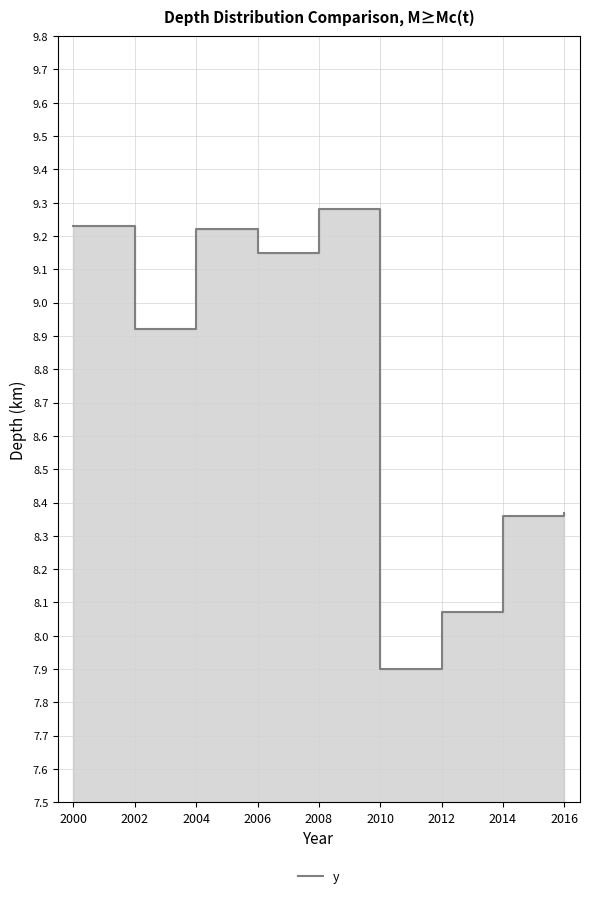

At which label does the data first exceed 8?

2000